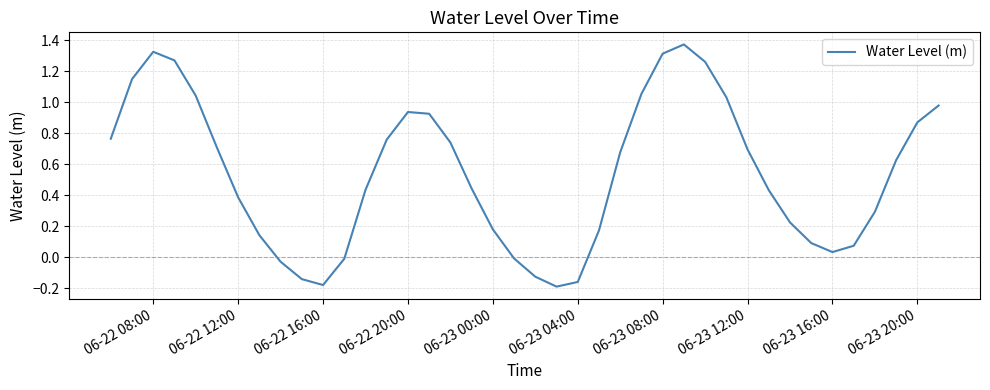

How many points are higher than both their immediate neighbors (excluding endpoints)?

3